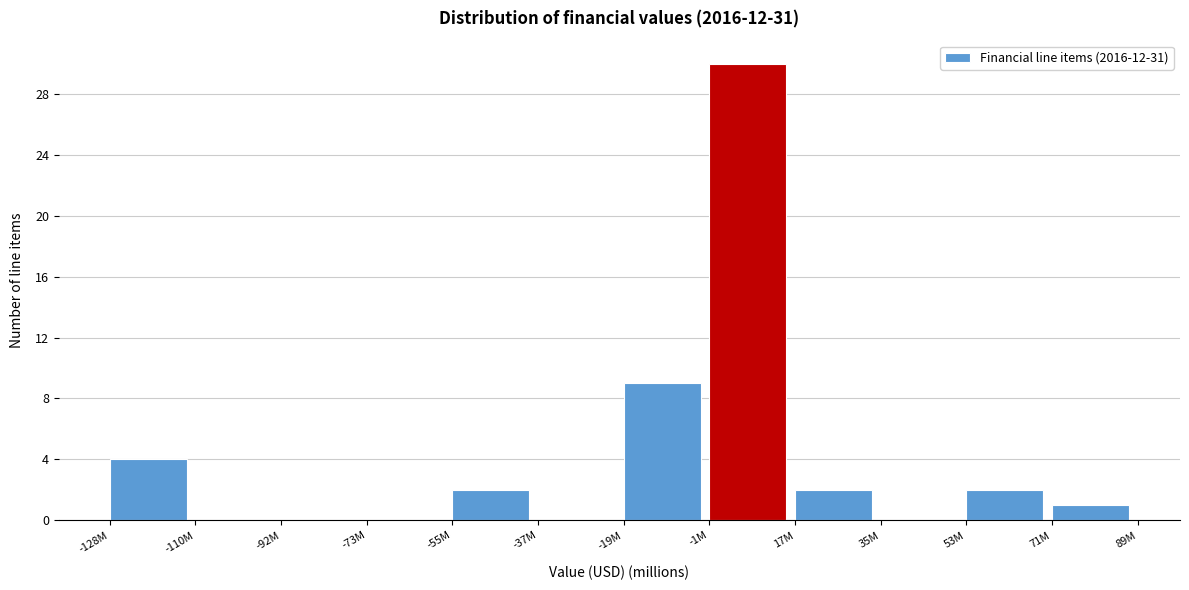

Reading left to right, transcribe all the data shown in this chart.

-128M=4	-110M=0	-92M=0	-73M=0	-55M=2	-37M=0	-19M=9	-1M=30	17M=2	35M=0	53M=2	71M=1